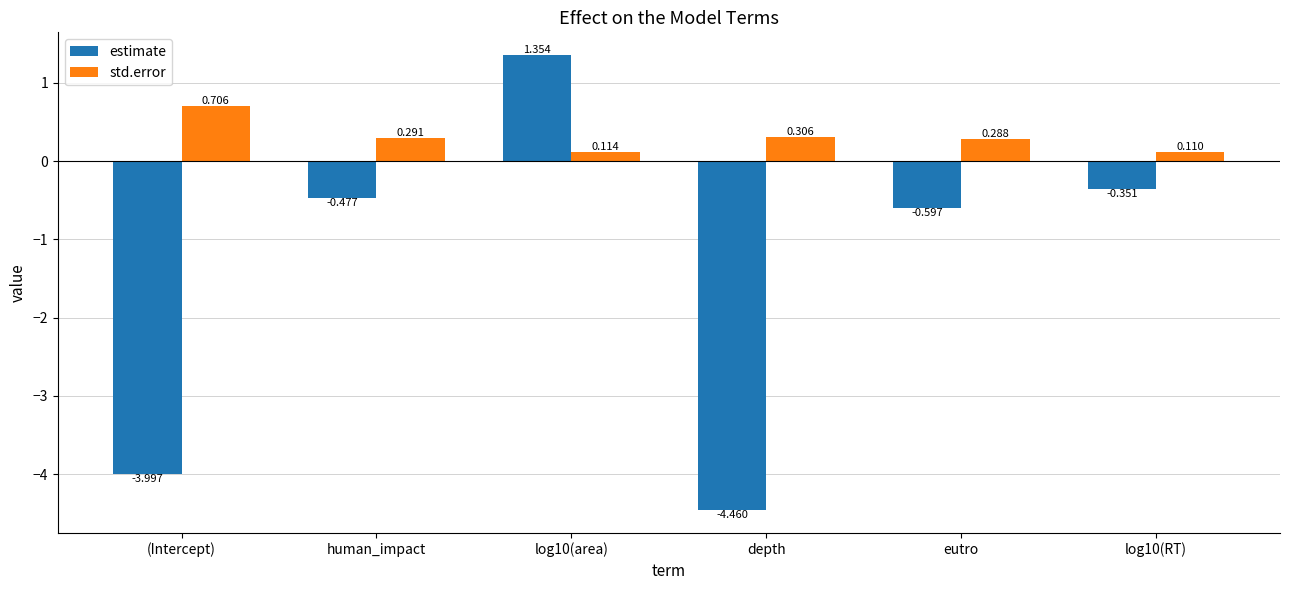

What is the label of the 1st bar from the left?

(Intercept)